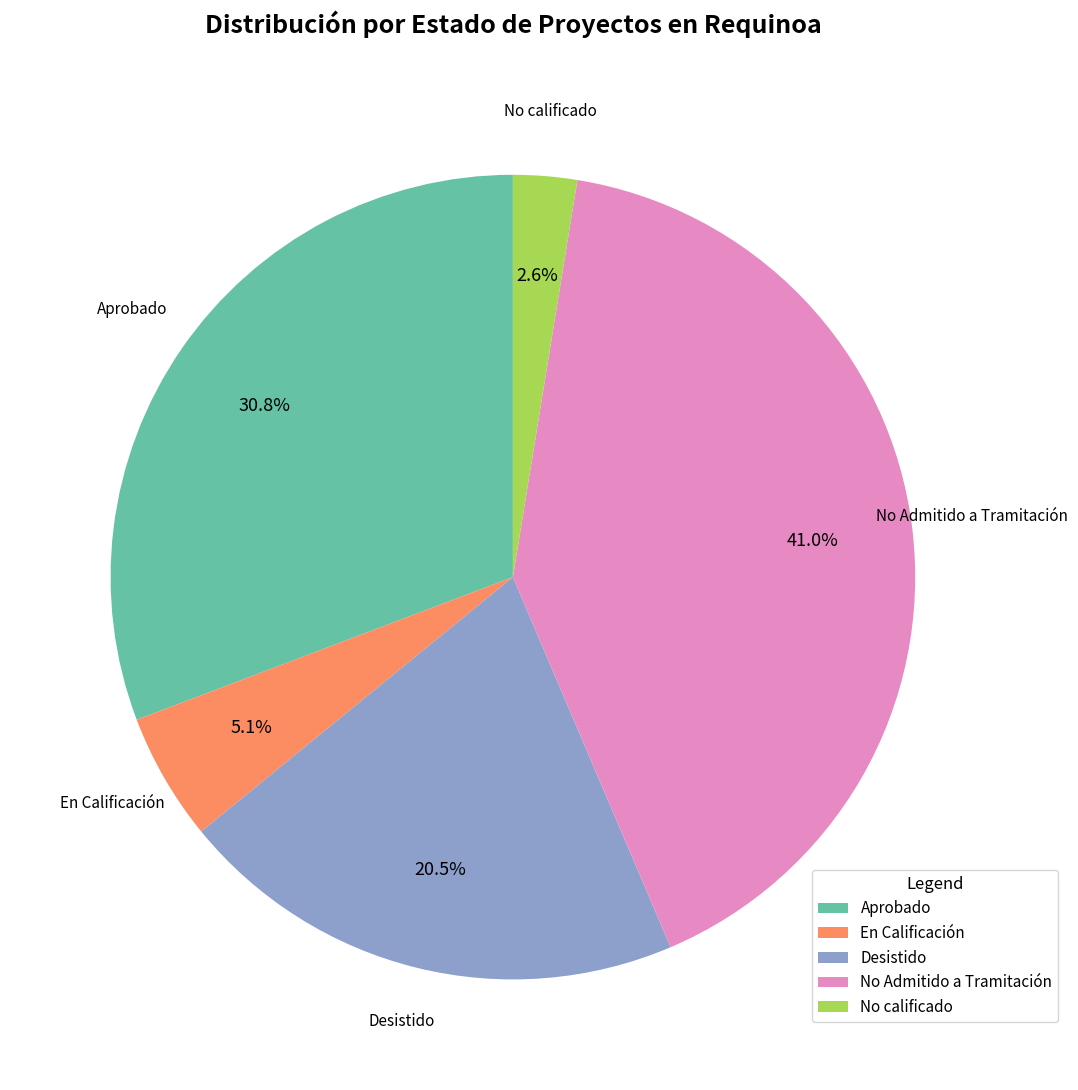

To the nearest percent, what portion does En Calificación represent?

5%